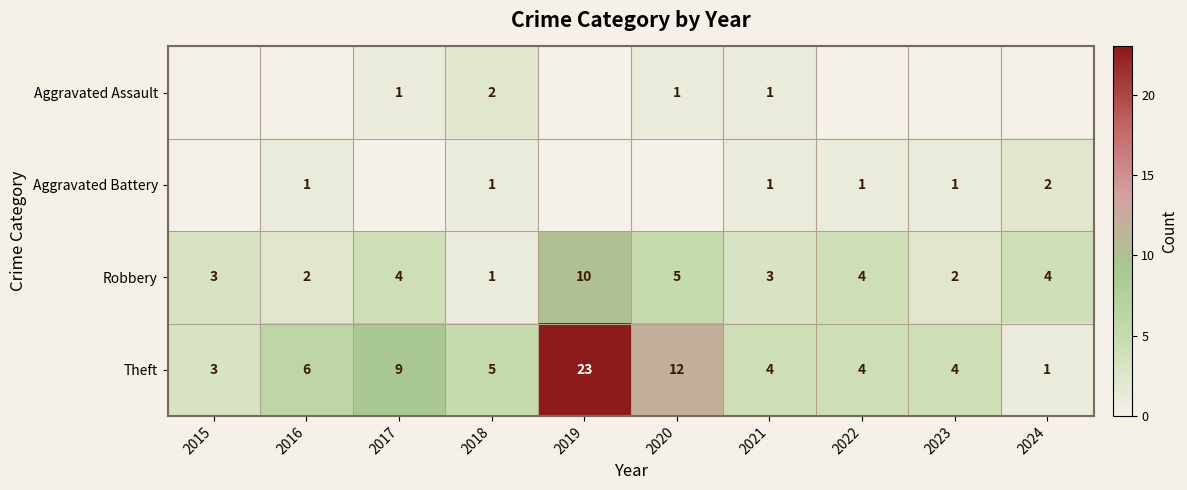

What is the total value across all series at 2022?

9